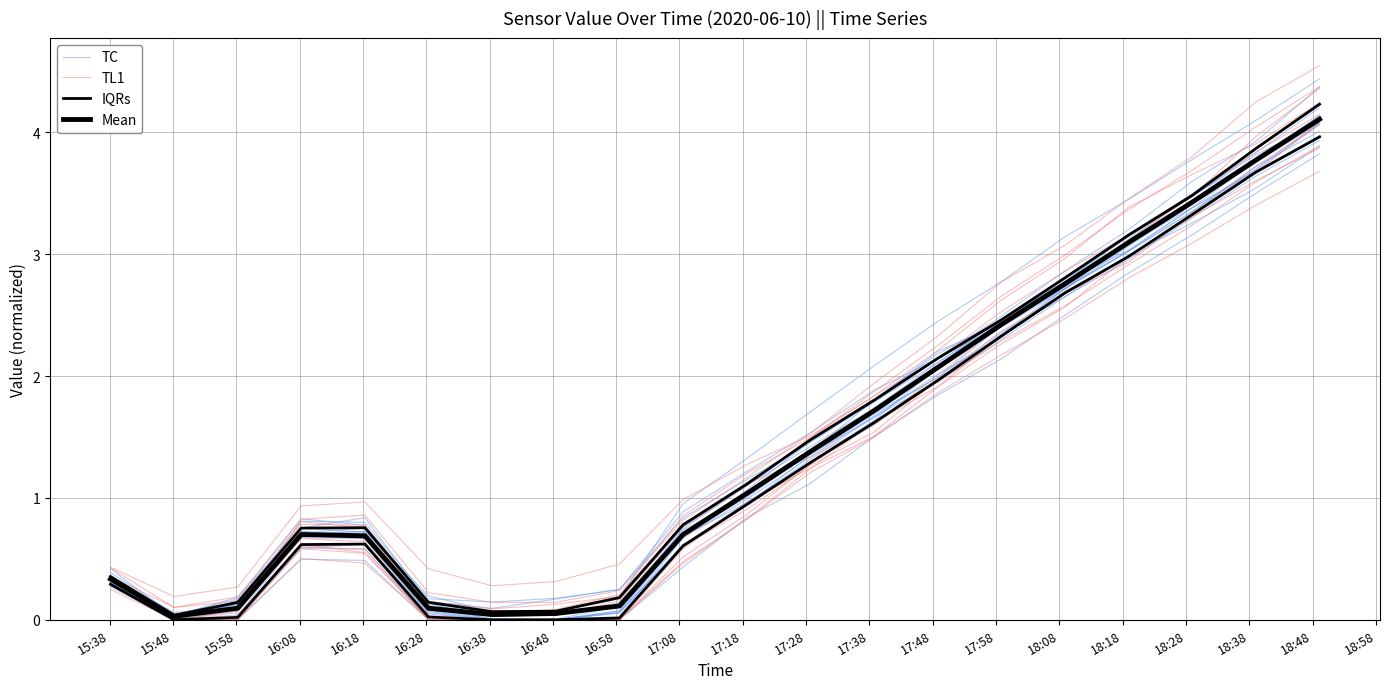

Where do TC and TL1 first cross each other?

17:38 and 17:48